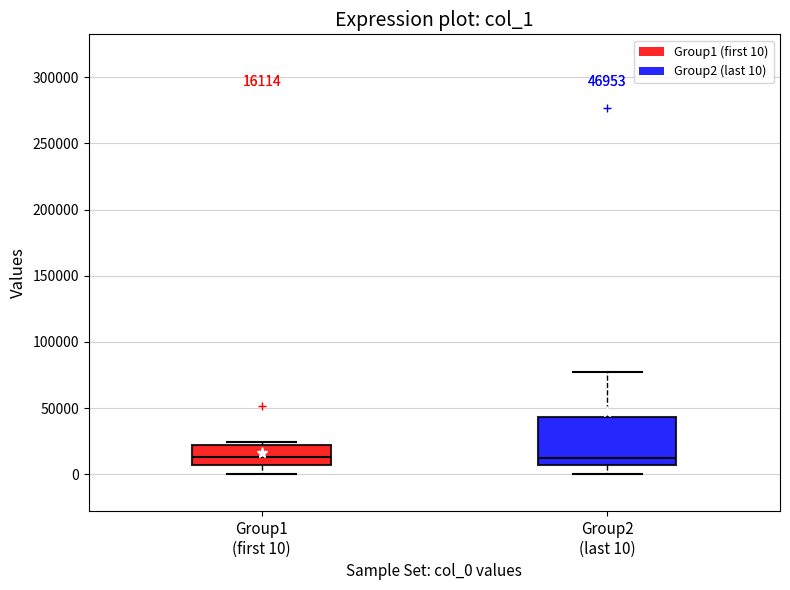

Which box is the tallest, from its lower edge to its upper edge?

Group2 (last 10)